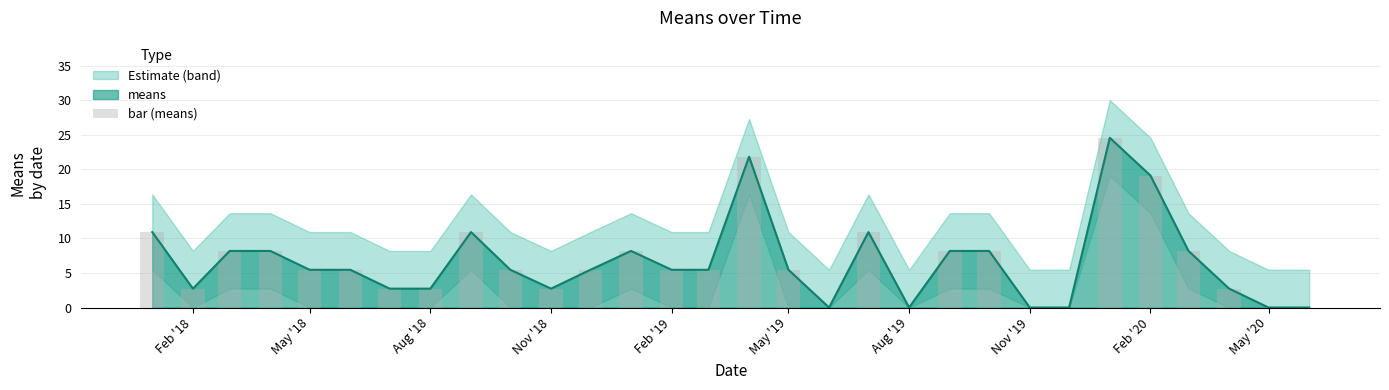

The value of means at May '20 is 0.0. True or false?

True